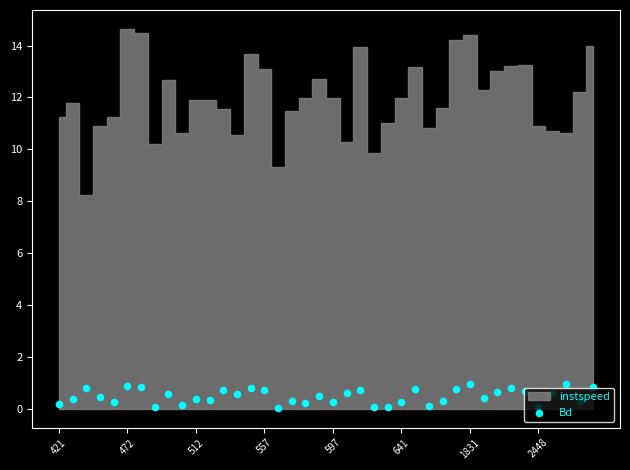

Which has a higher value, 641 or 597?

641